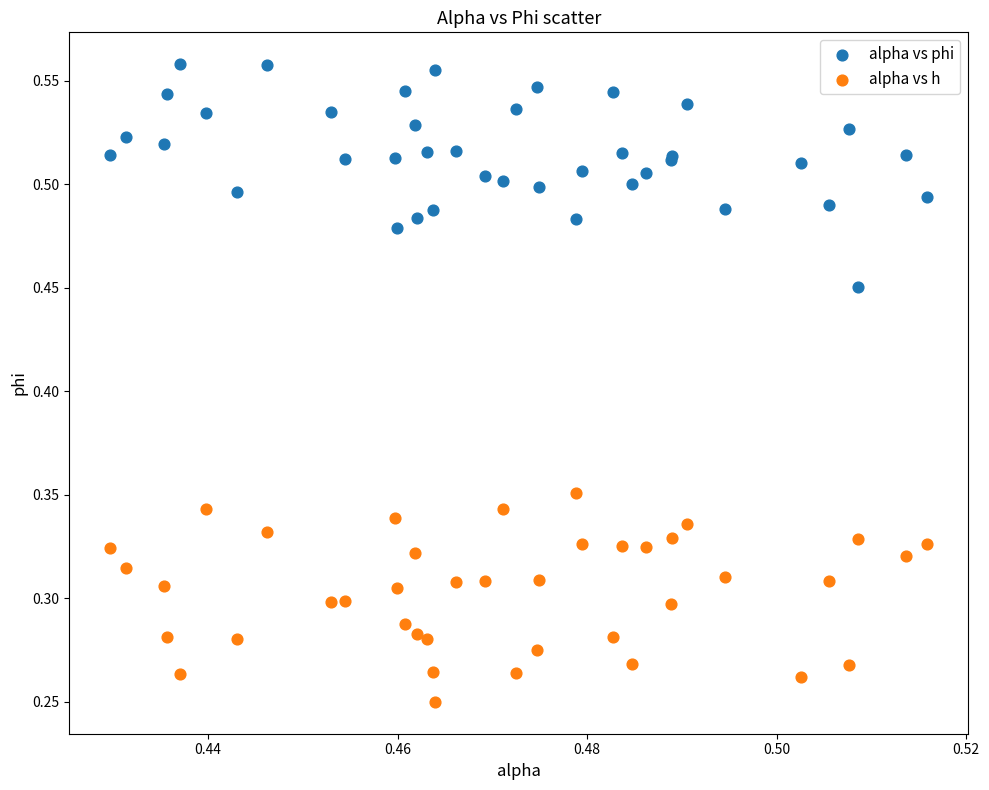

Which series contains the lowest Y value?

alpha vs h